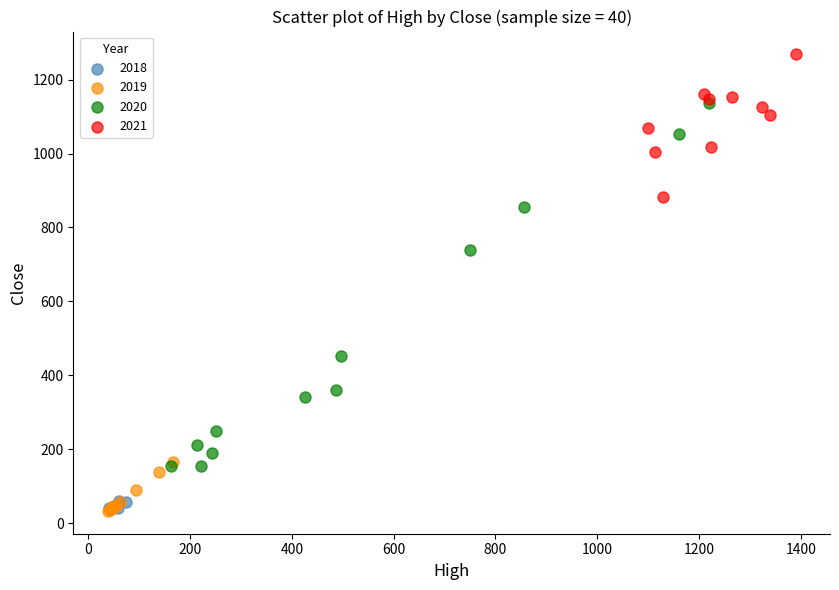

Which series has the largest Y range (max minus min)?

2020